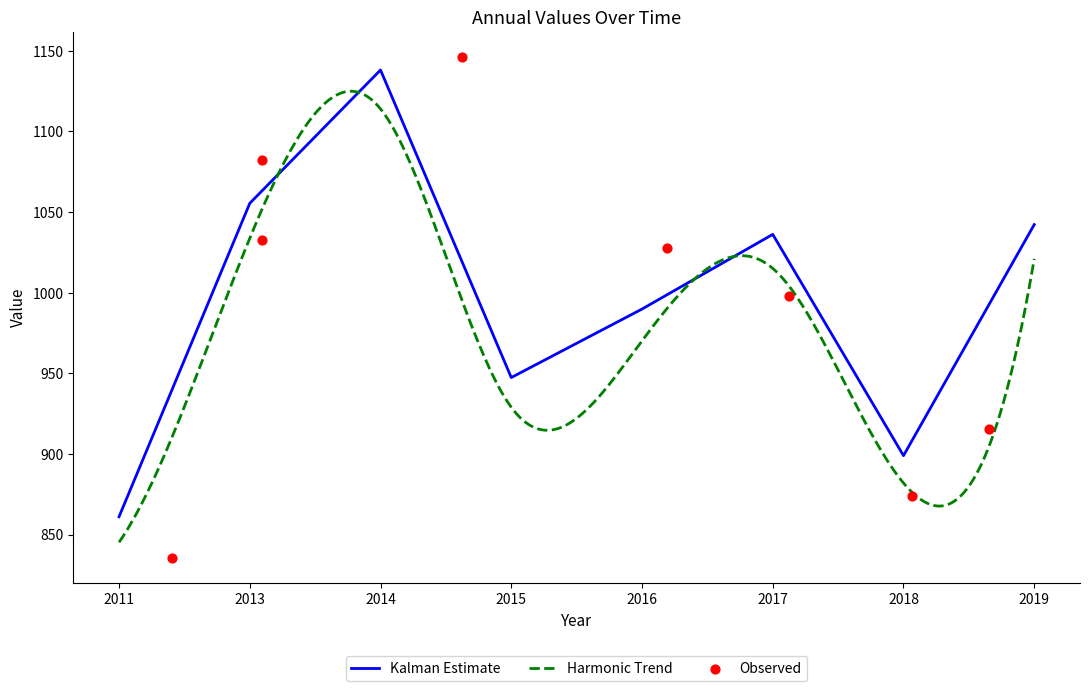

Is it true that Kalman Estimate equals 1650.9 at 2013?

False